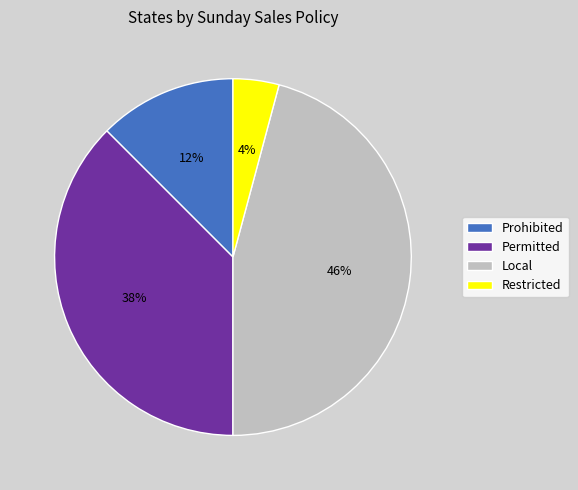

To the nearest percent, what percentage of the pie is Local?

46%